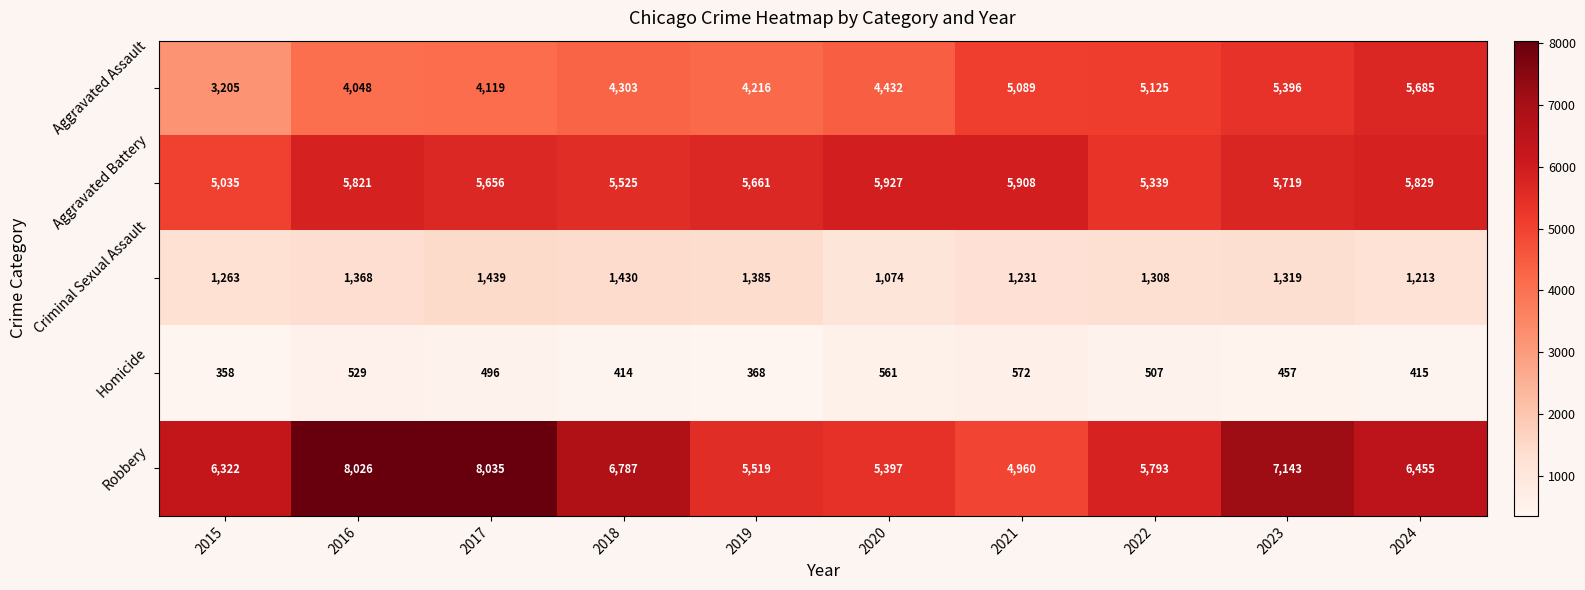

Which series has the widest spread of values?

Robbery